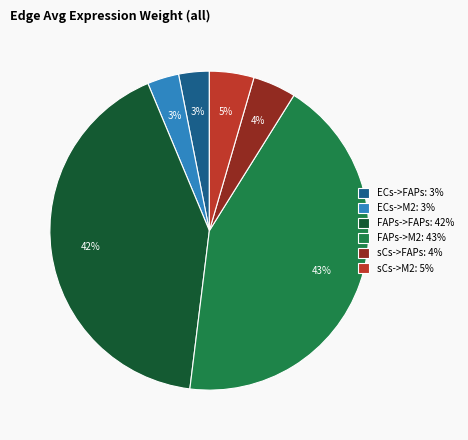

To the nearest percent, what is the average slice percentage?

17%